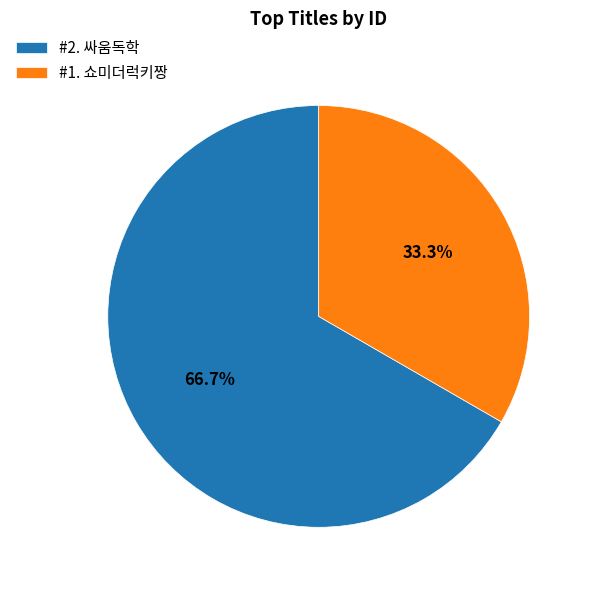

Which category has the smallest portion of the pie?

#1. 쇼미더럭키짱